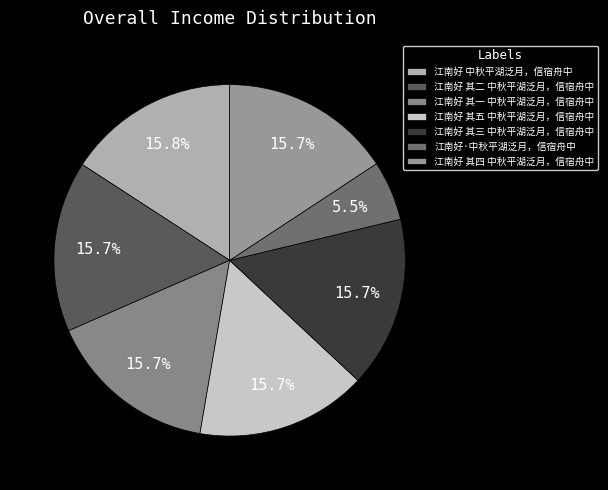

What percentage is the 江南好 其四 中秋平湖泛月，信宿舟中 slice, to the nearest percent?

16%